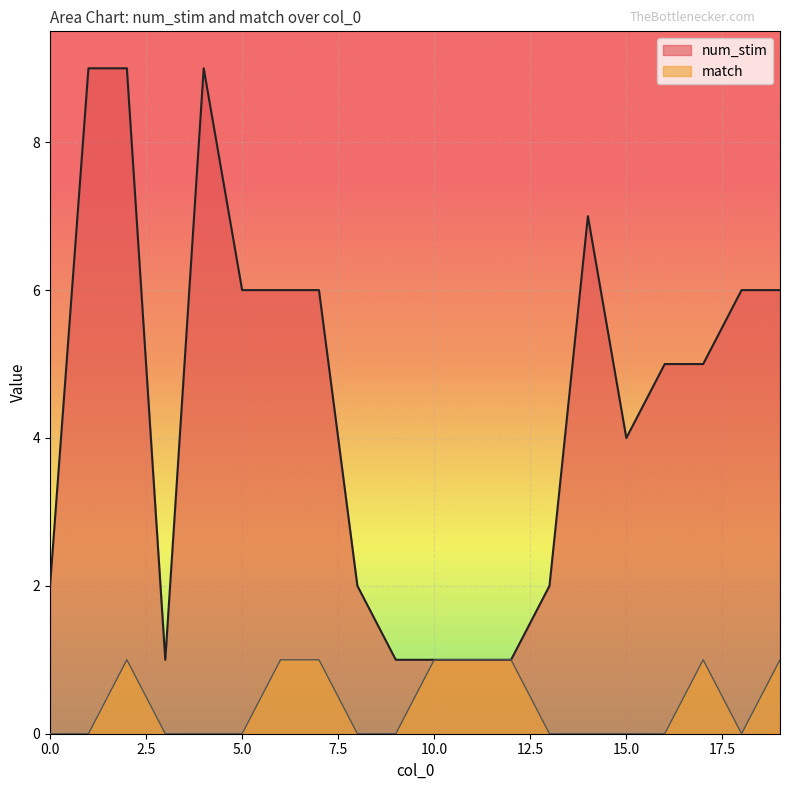

Reading left to right, extract all data points from this chart.

num_stim: 2	9	9	1	9	6	6	6	2	1	1	1	1	2	7	4	5	5	6	6
match: 0	0	1	0	0	0	1	1	0	0	1	1	1	0	0	0	0	1	0	1